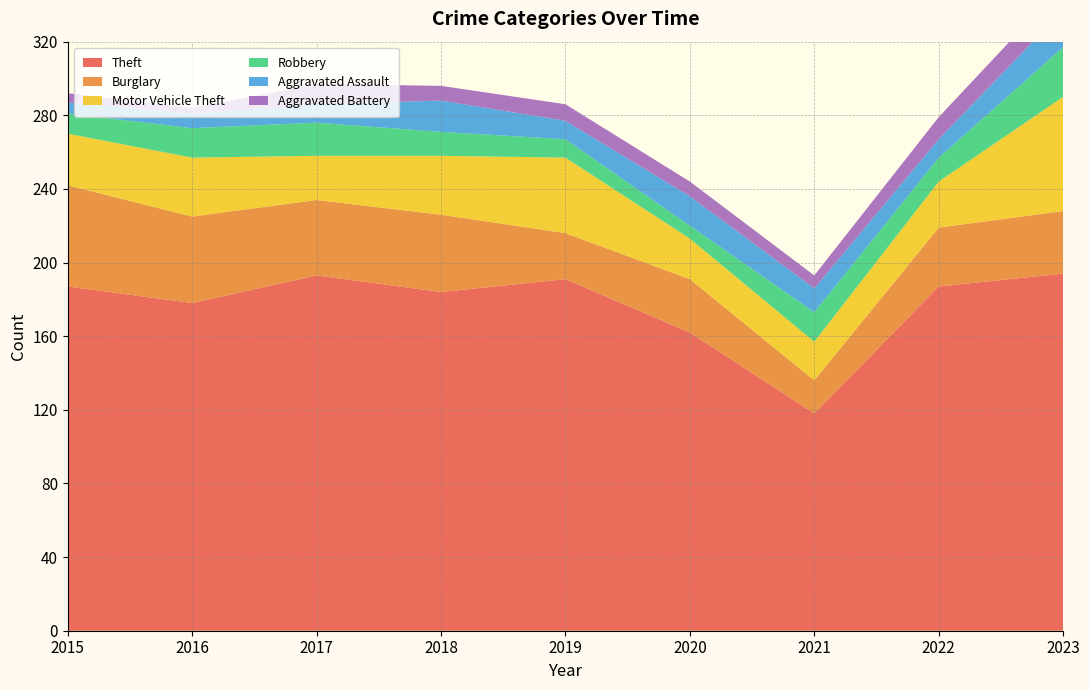

Reading left to right, what are all the values shown in this chart?

Theft: 187	178	193	184	191	162	118	187	194
Burglary: 55	47	41	42	25	29	18	32	34
Motor Vehicle Theft: 28	32	24	32	41	22	21	25	62
Robbery: 11	16	18	13	10	7	16	13	27
Aggravated Assault: 6	8	10	17	10	16	13	10	20
Aggravated Battery: 5	3	11	8	9	8	7	12	14